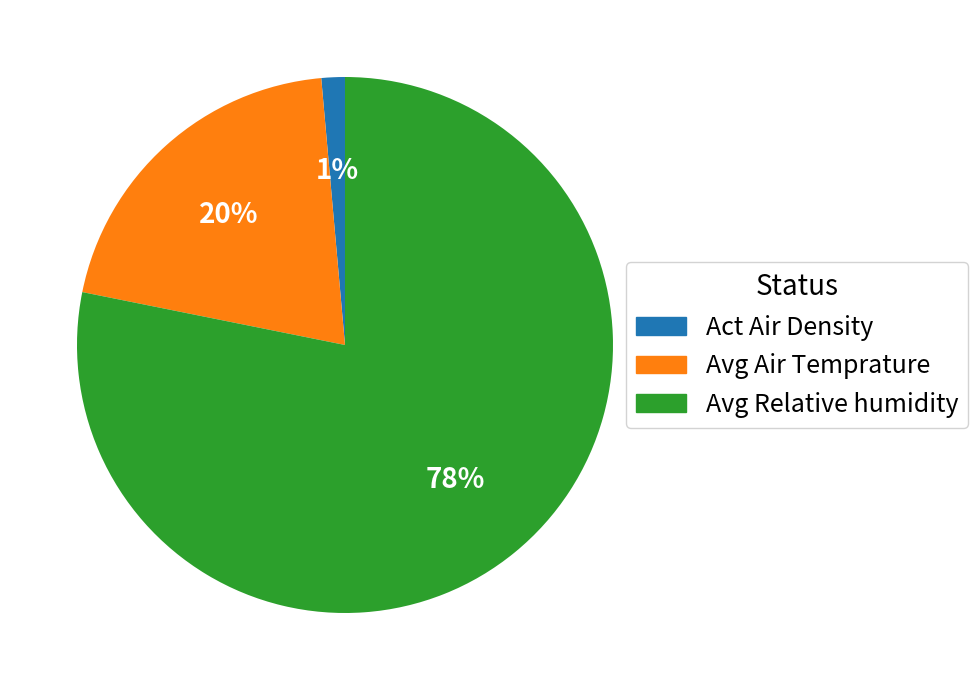

To the nearest percent, what is the average slice percentage?

33%